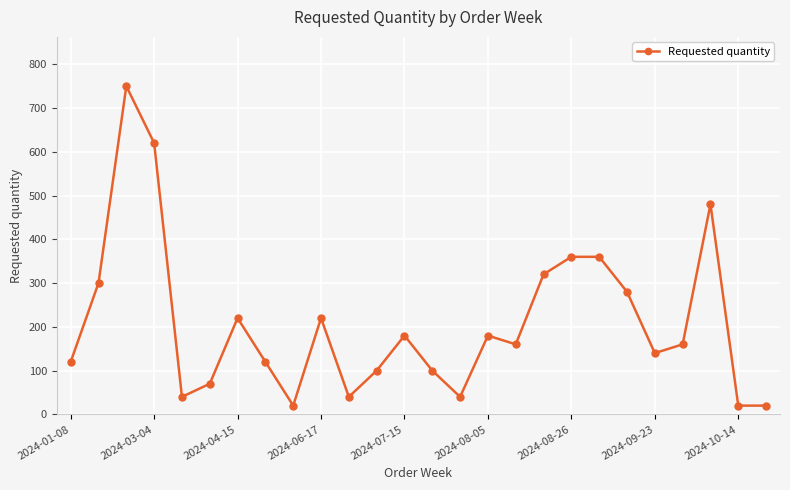

What is the average value?

208